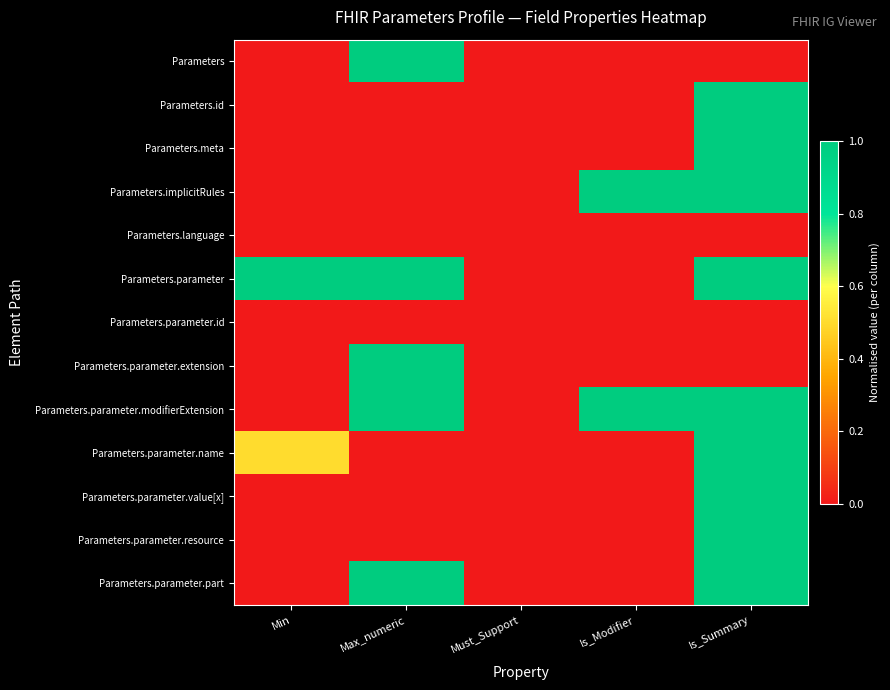

Which has a higher value, Max_numeric or Is_Modifier?

Max_numeric